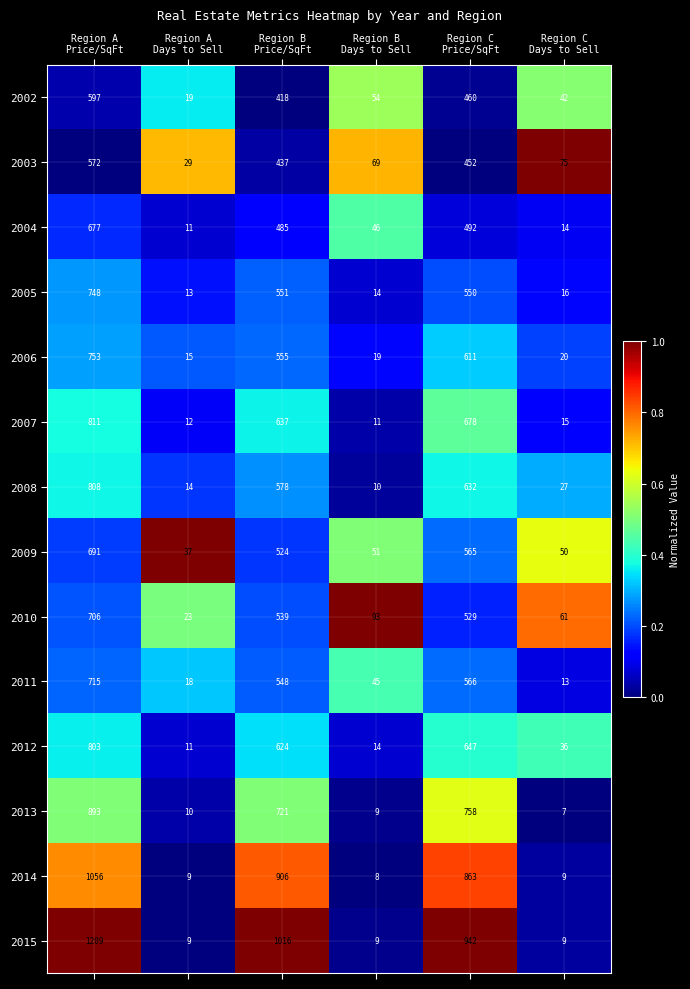

How many data points does each series have?

6